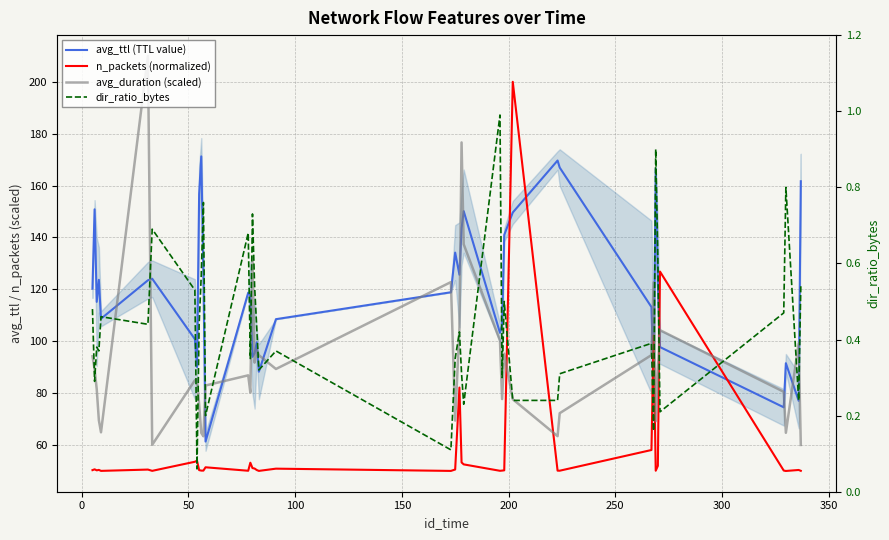

What is the value of the avg_ttl (TTL value) point at the 39th from the left?

77.0